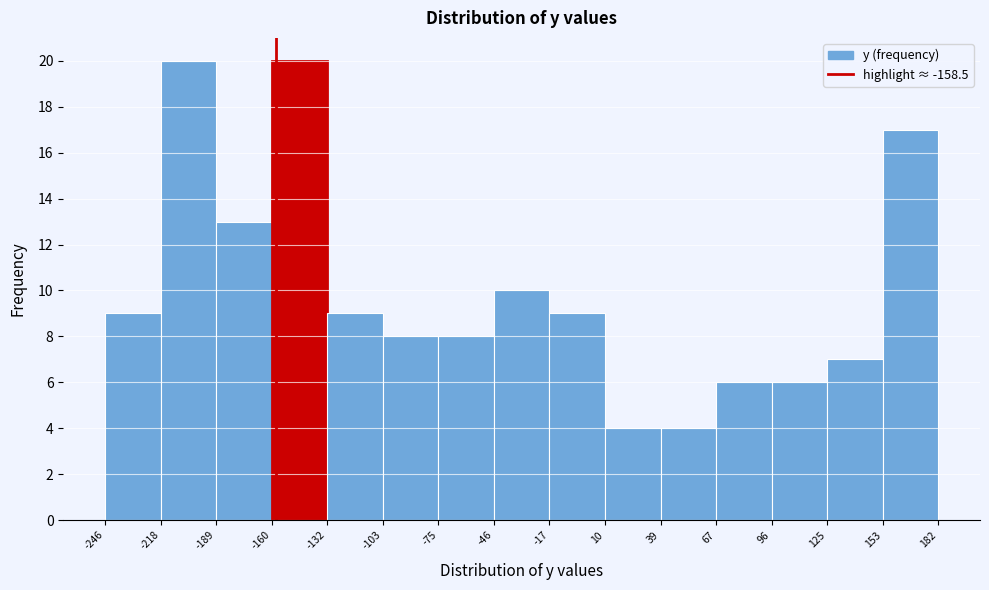

How tall is the bar that spans 39 to 67 on the x-axis? The values are not printed on the chart, so give them approximately, as read against the axis.

4